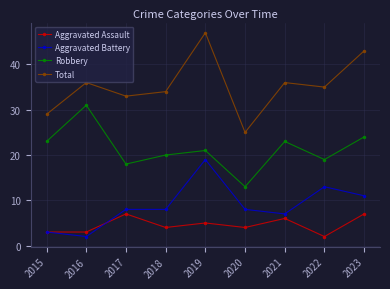

Which series has the largest total across all categories?

Total